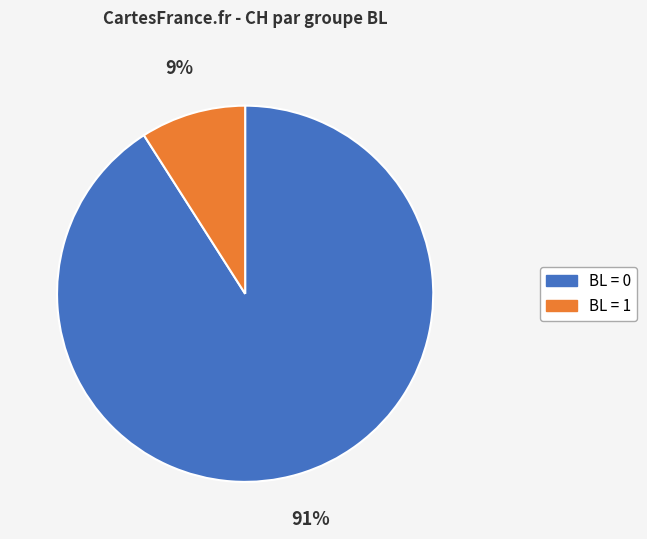

Is BL = 0 the majority of the pie?

Yes